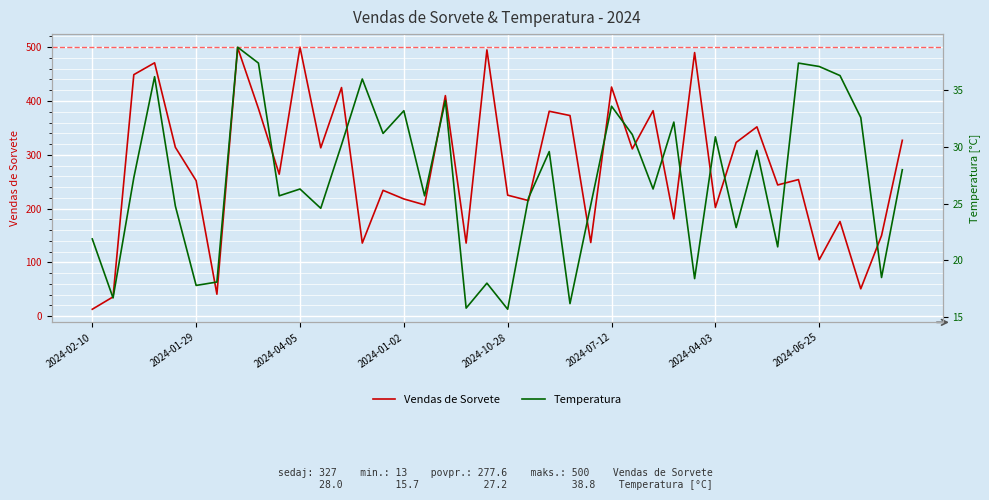

Is it true that Vendas de Sorvete equals 105 at 2024-06-25?

True